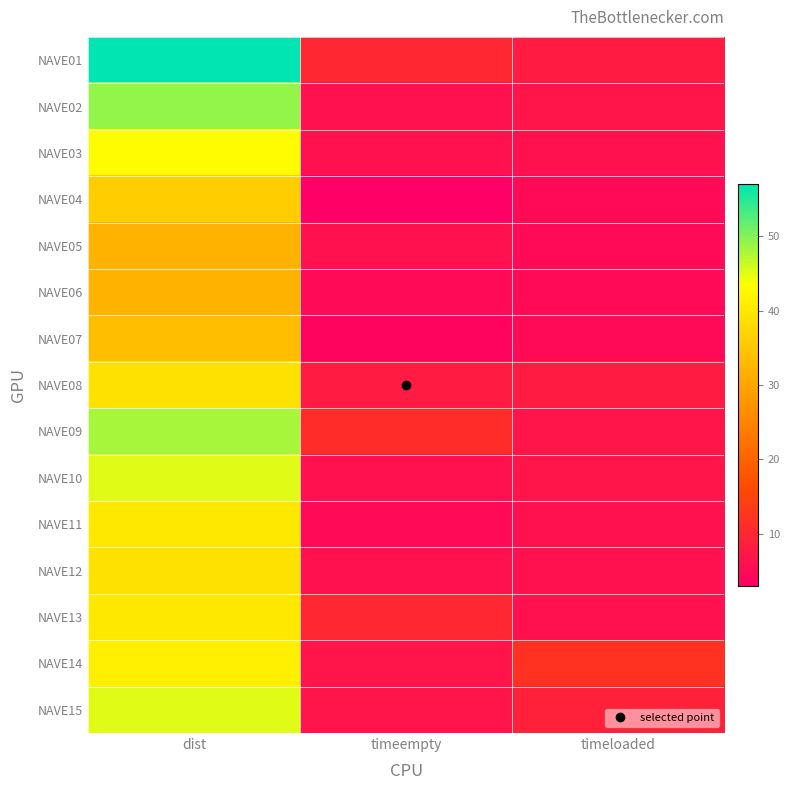

Reading right to left, extract all data points from this chart.

NAVE01: timeloaded=8	timeempty=10	dist=57
NAVE02: timeloaded=7	timeempty=6	dist=49
NAVE03: timeloaded=6	timeempty=6	dist=43
NAVE04: timeloaded=5	timeempty=3	dist=36
NAVE05: timeloaded=5	timeempty=6	dist=32
NAVE06: timeloaded=5	timeempty=5	dist=32
NAVE07: timeloaded=5	timeempty=4	dist=34
NAVE08: timeloaded=8	timeempty=8	dist=39
NAVE09: timeloaded=7	timeempty=11	dist=48
NAVE10: timeloaded=7	timeempty=6	dist=45
NAVE11: timeloaded=6	timeempty=5	dist=40
NAVE12: timeloaded=6	timeempty=6	dist=39
NAVE13: timeloaded=6	timeempty=10	dist=40
NAVE14: timeloaded=12	timeempty=7	dist=41
NAVE15: timeloaded=9	timeempty=7	dist=45